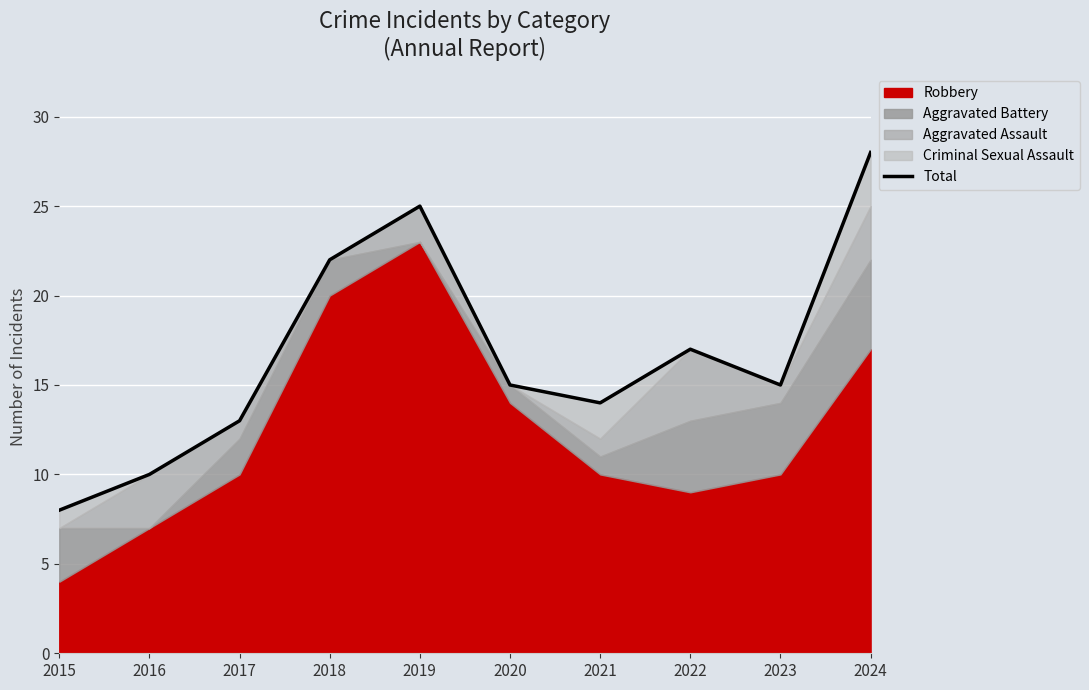

Which has a higher value, 2023 or 2016?

2023